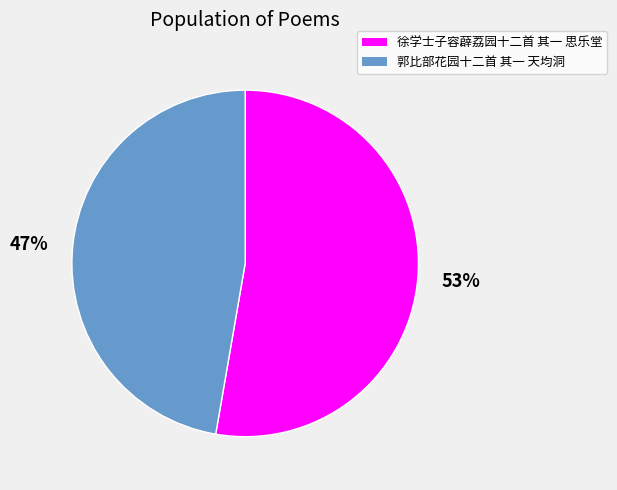

What is the majority slice?

徐学士子容薜荔园十二首 其一 思乐堂